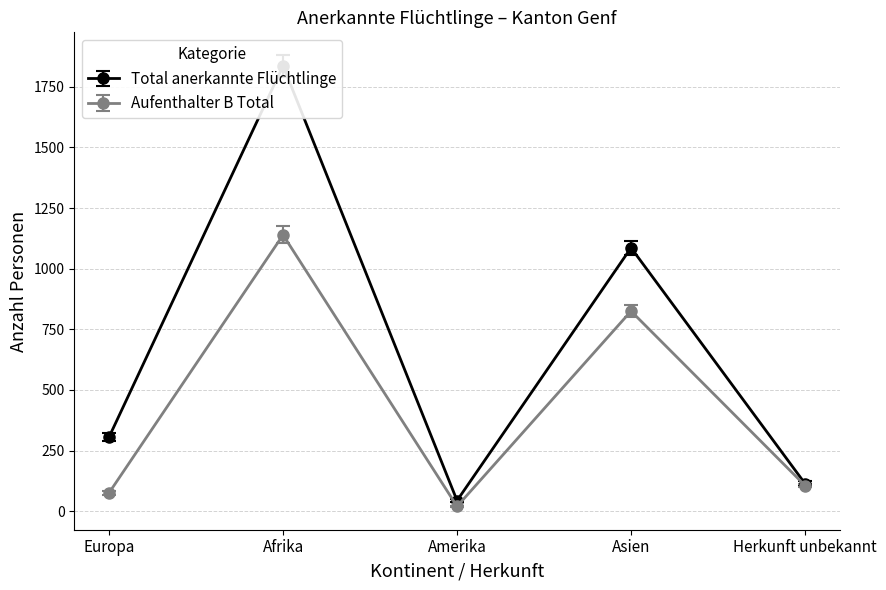

Which series has the largest range (max minus min)?

Total anerkannte Flüchtlinge